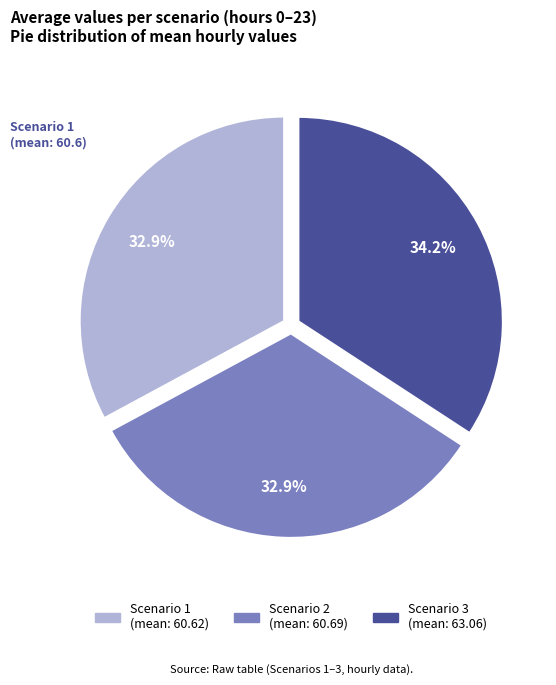

How many slices are in this pie chart?

3